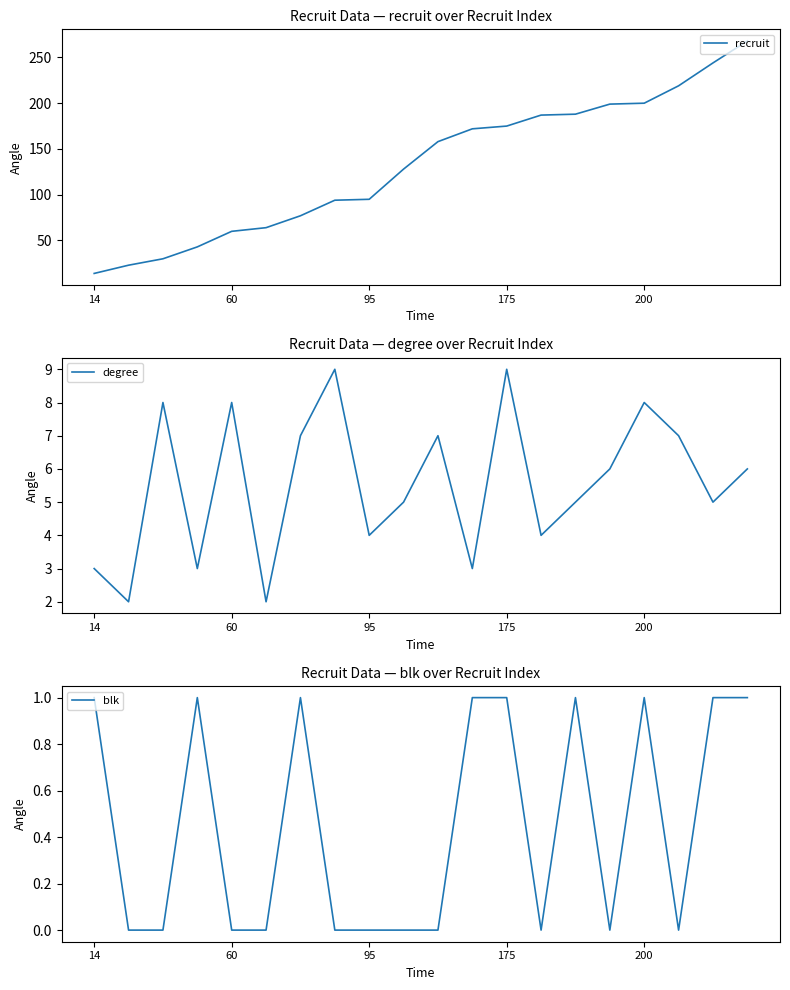

True or false: recruit and degree cross at least once.

False